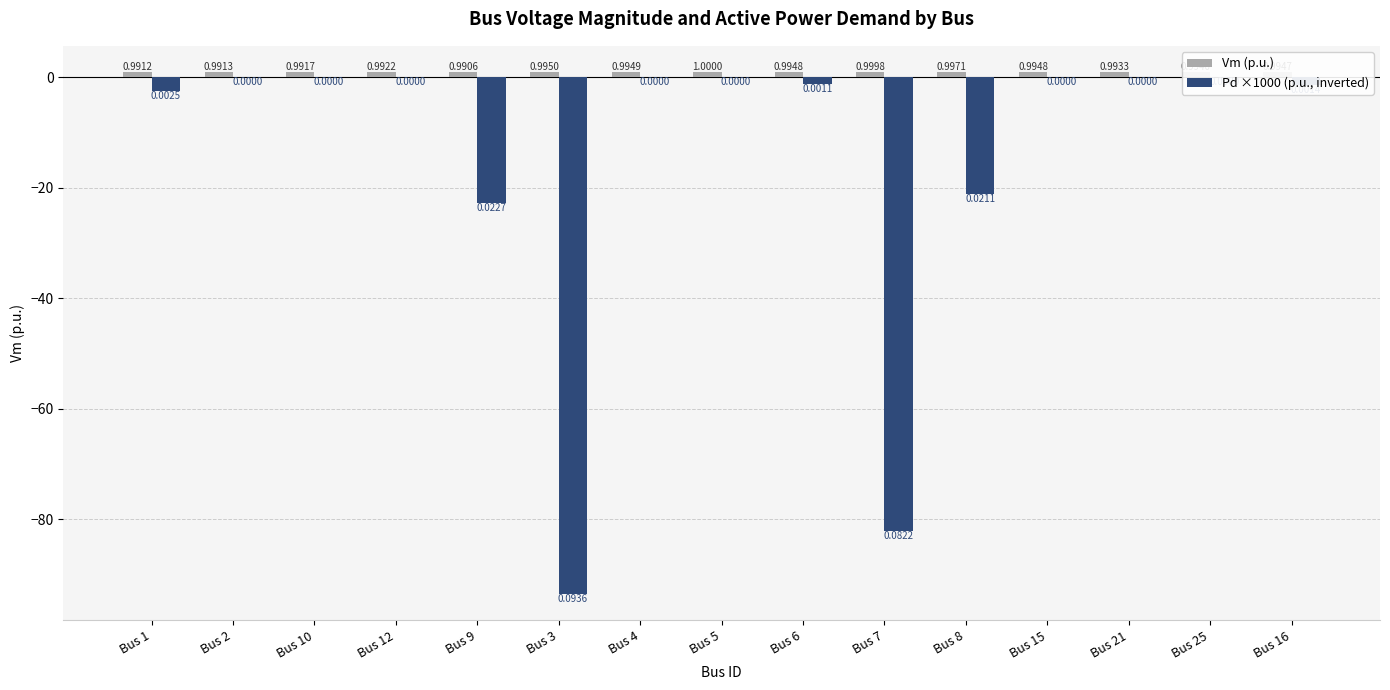

At Bus 3, list the series in order from largest to smallest.

Vm (p.u.), Pd ×1000 (p.u., inverted)